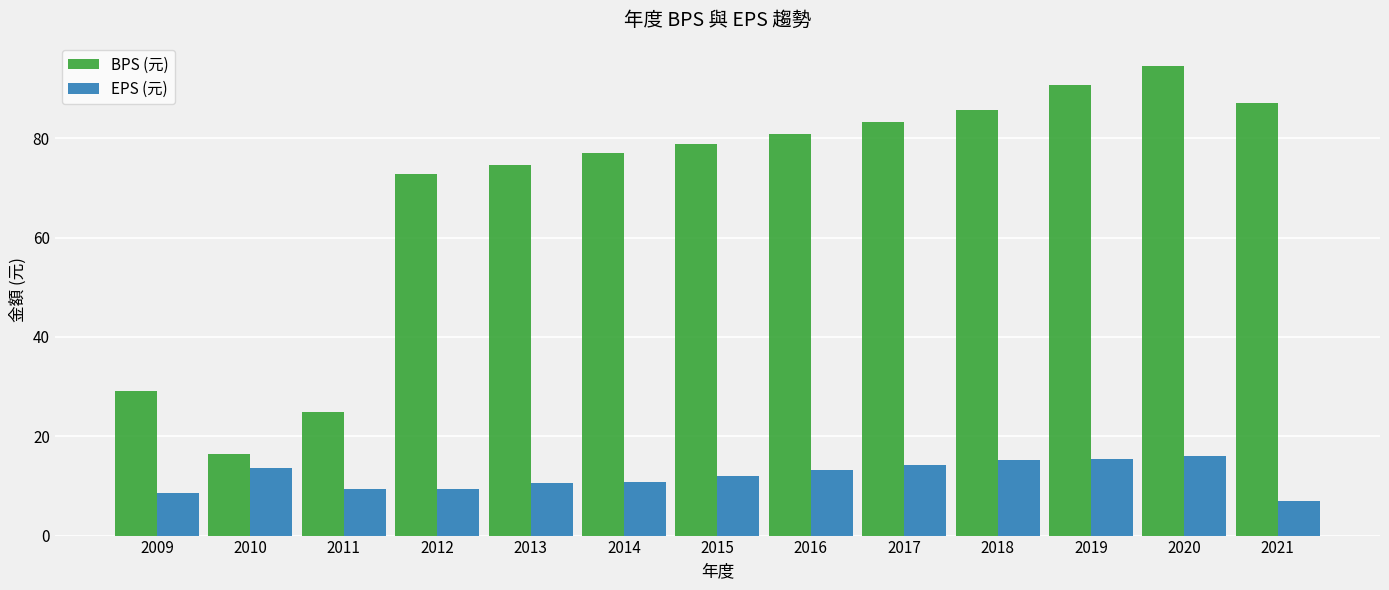

List the series in order of their overall mean, lowest first.

EPS (元), BPS (元)